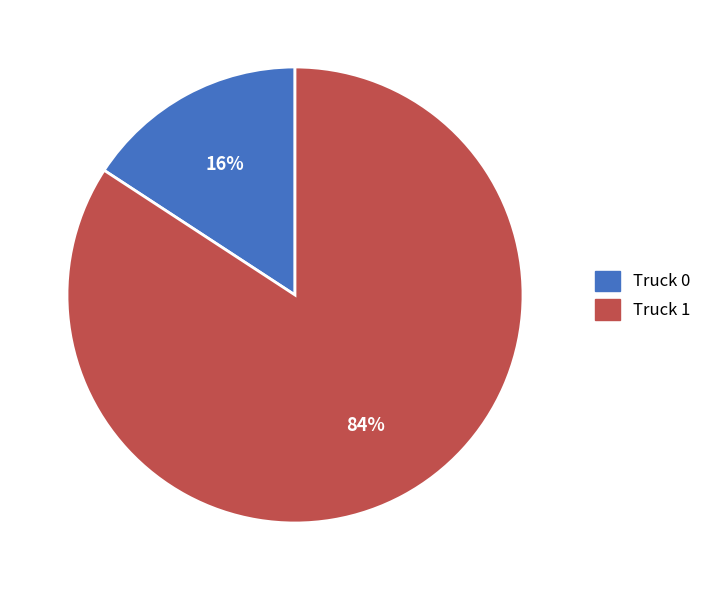

Count the number of slices in the pie.

2